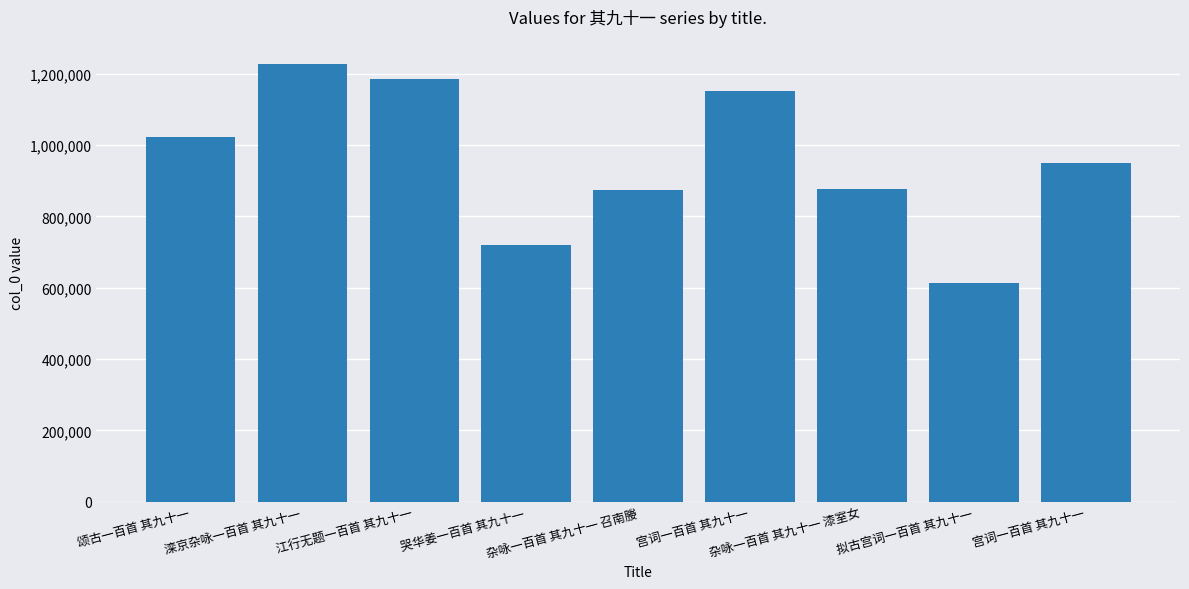

Does the chart contain stacked bars?

No